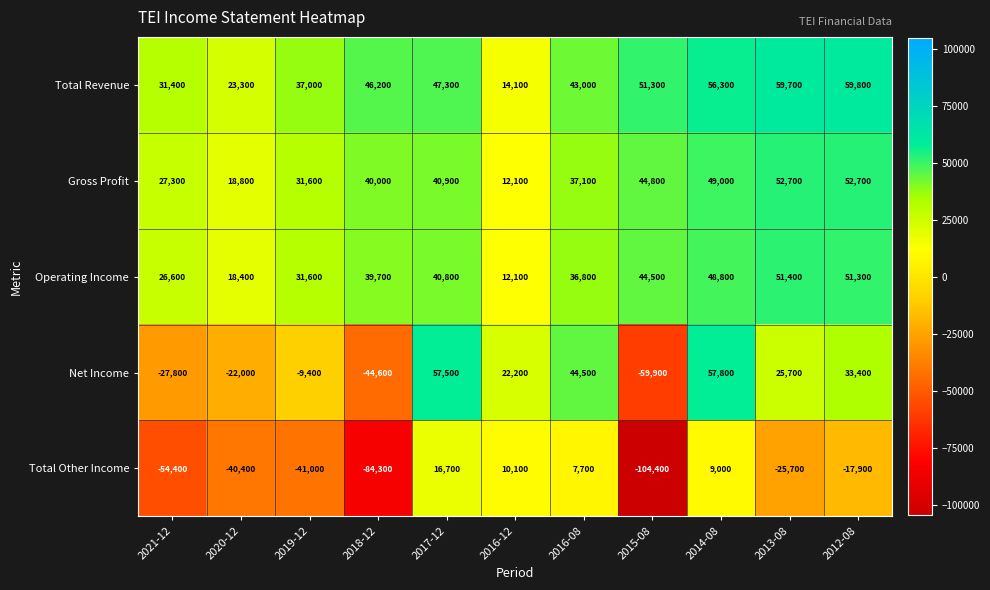

At which category is the sum across all series the highest?

2014-08